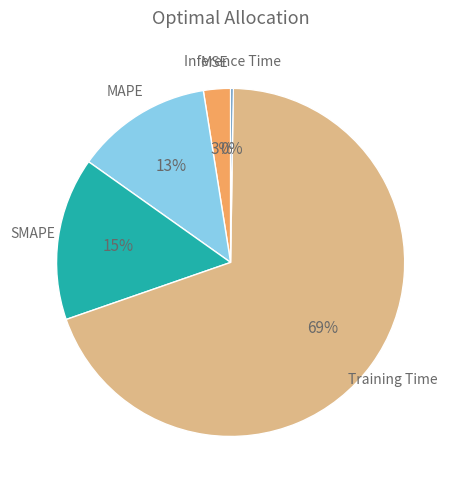

To the nearest percent, what is the difference between the largest and smallest slice percentages?

69%